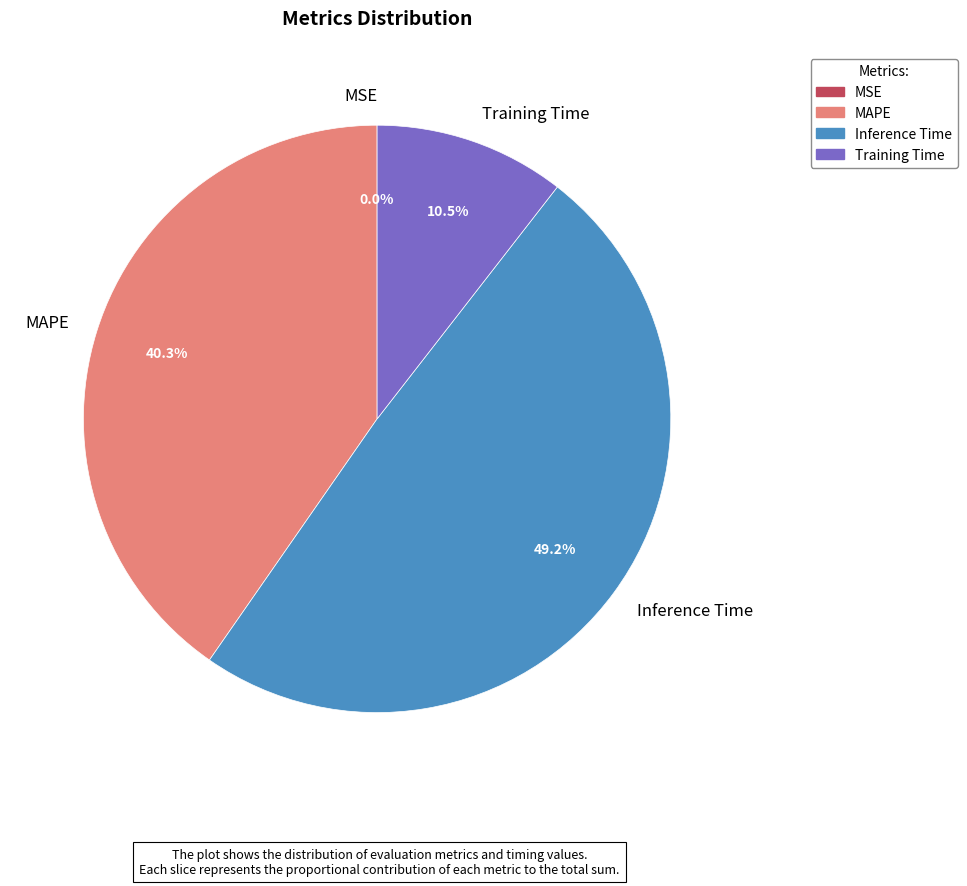

To the nearest percent, what is the difference between the largest and smallest slice percentages?

49%